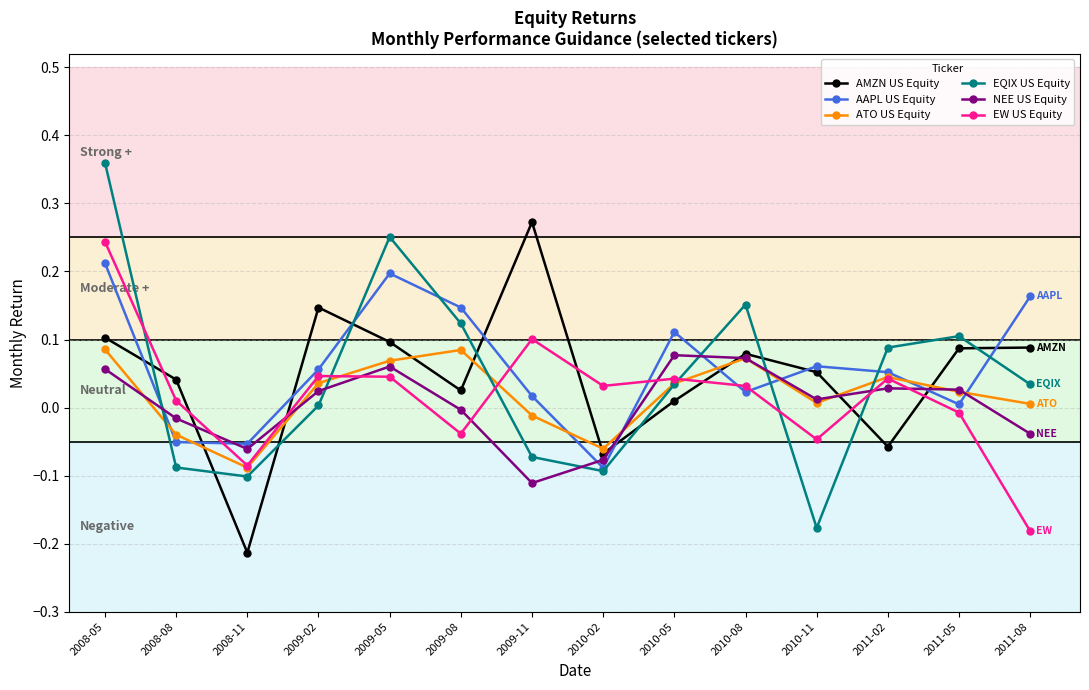

What position from the right is 2009-08?

9